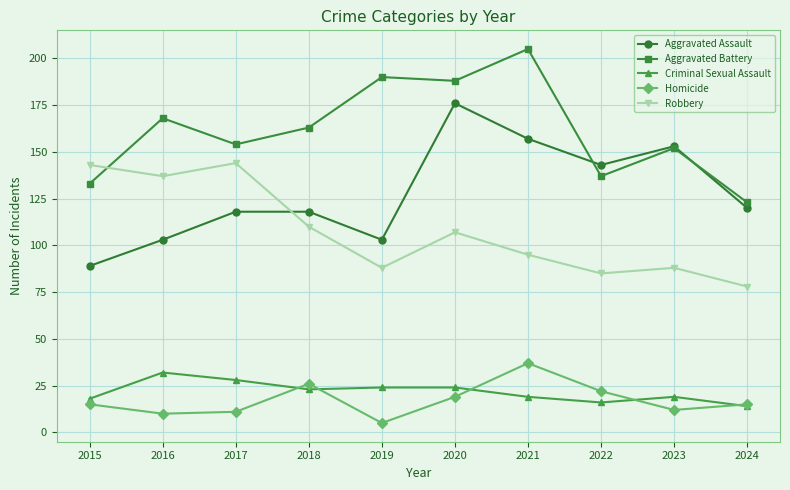

How many intersections are there between Aggravated Assault and Robbery?

1